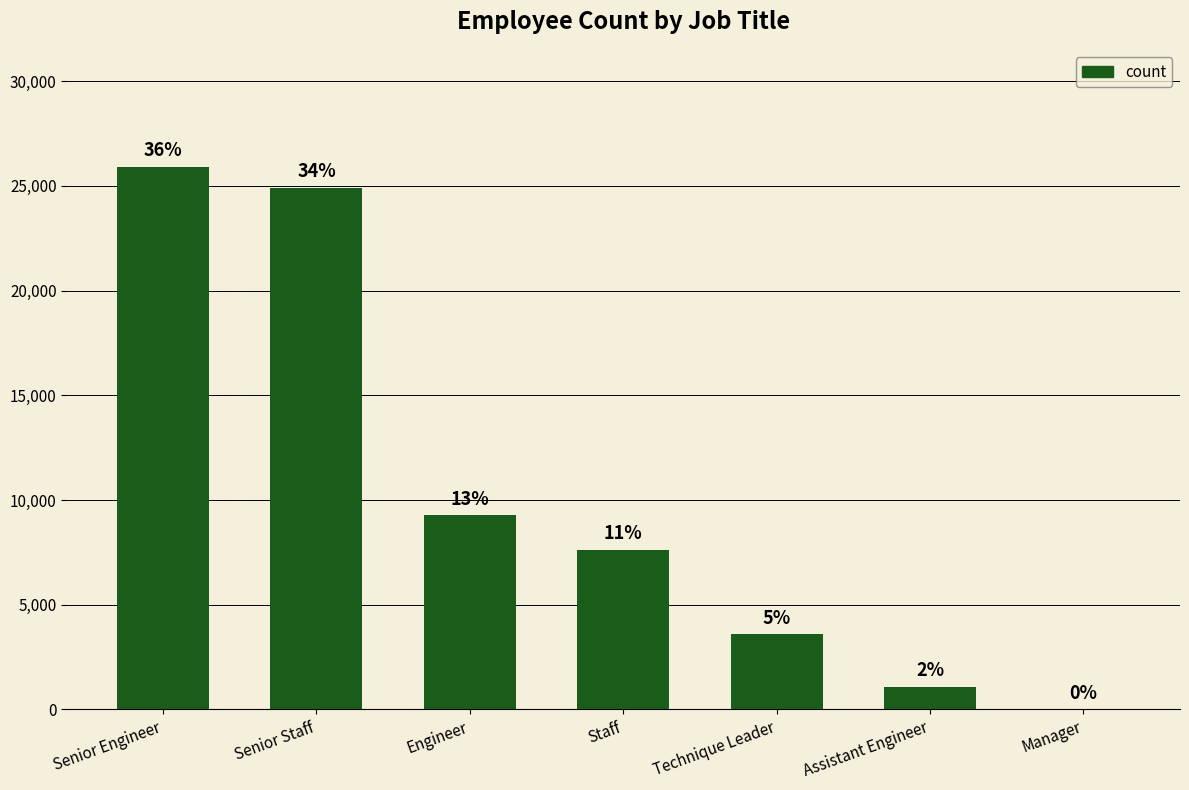

List the labels in order of value, largest first.

Senior Engineer, Senior Staff, Engineer, Staff, Technique Leader, Assistant Engineer, Manager